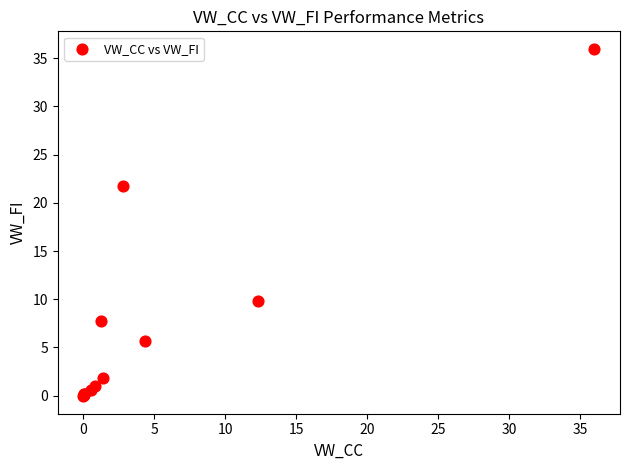

What Y value in the scatter plot is closest to 17?

21.8